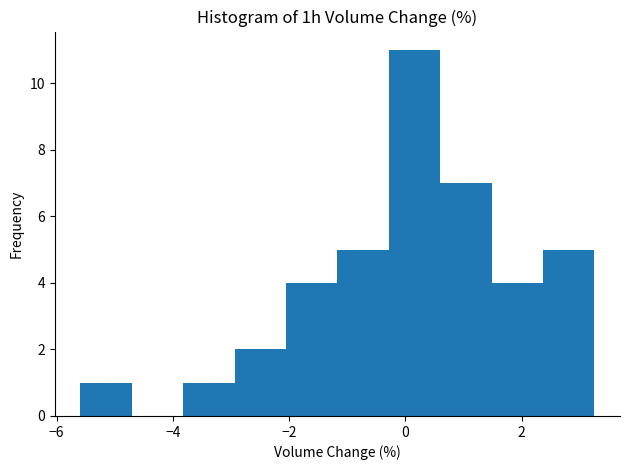

What is the height of the bar covering -3.8 to -3.0 on the x-axis? Neither the bar edges nor the heights are printed on the chart, so give them approximately, as read against the axes.

1